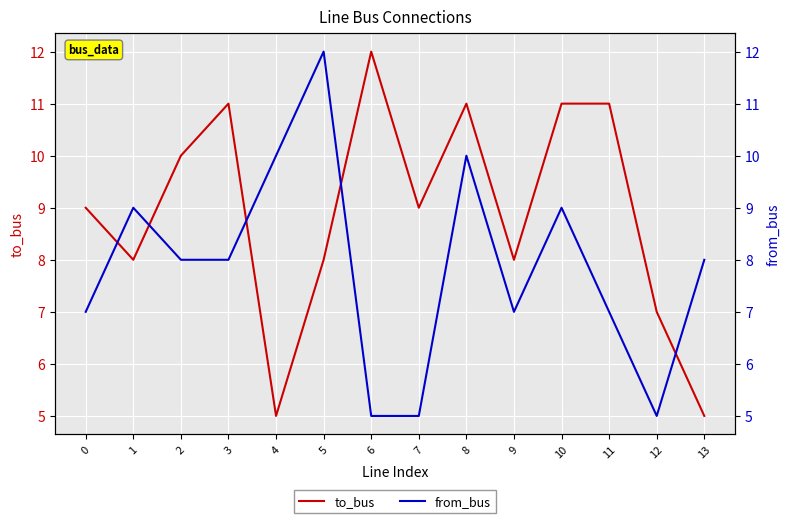

How many to_bus values are between 8 and 11?

10